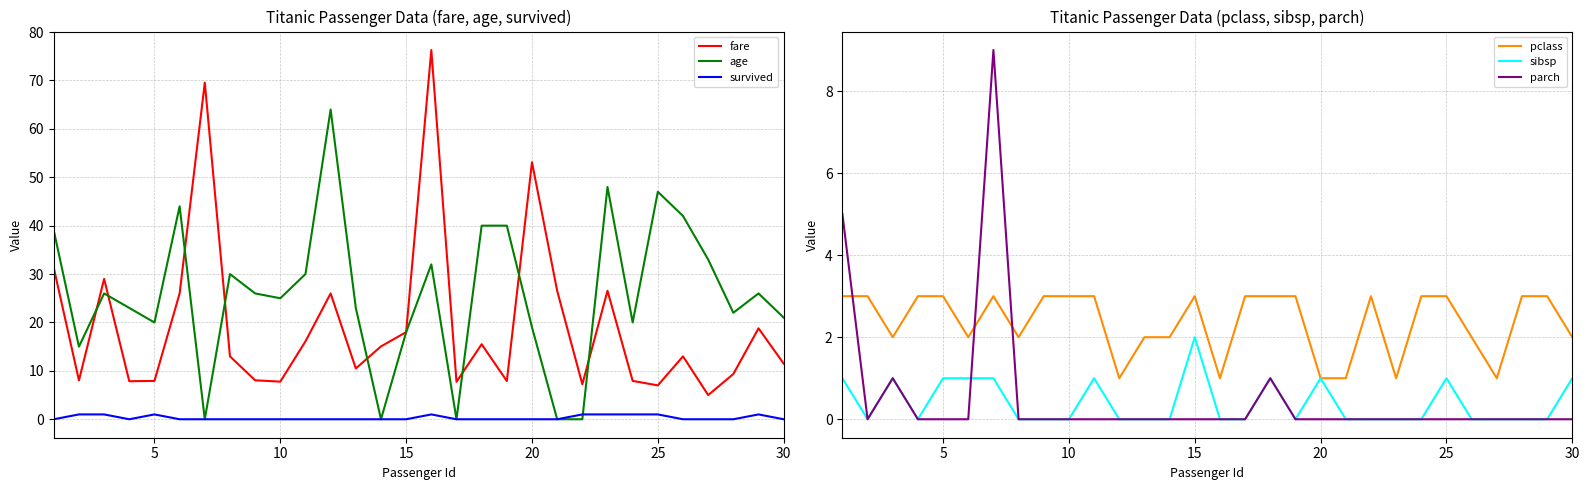

What is the minimum value for fare?

5.0